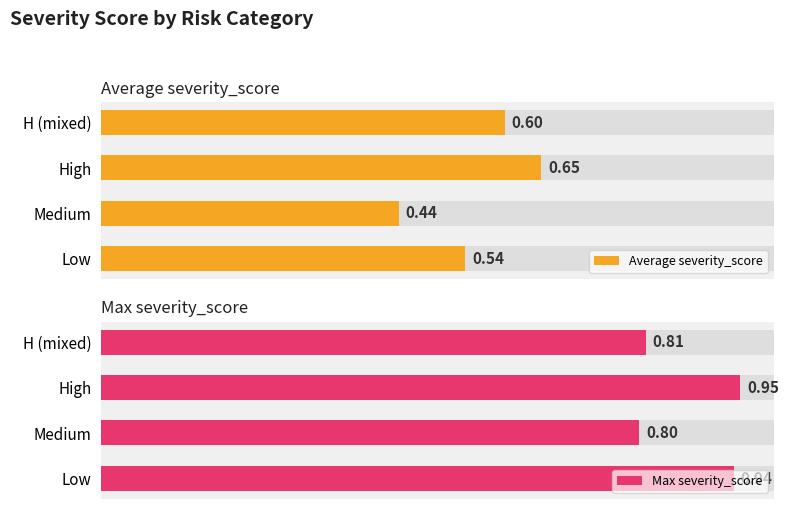

What is the smallest value displayed?

0.4